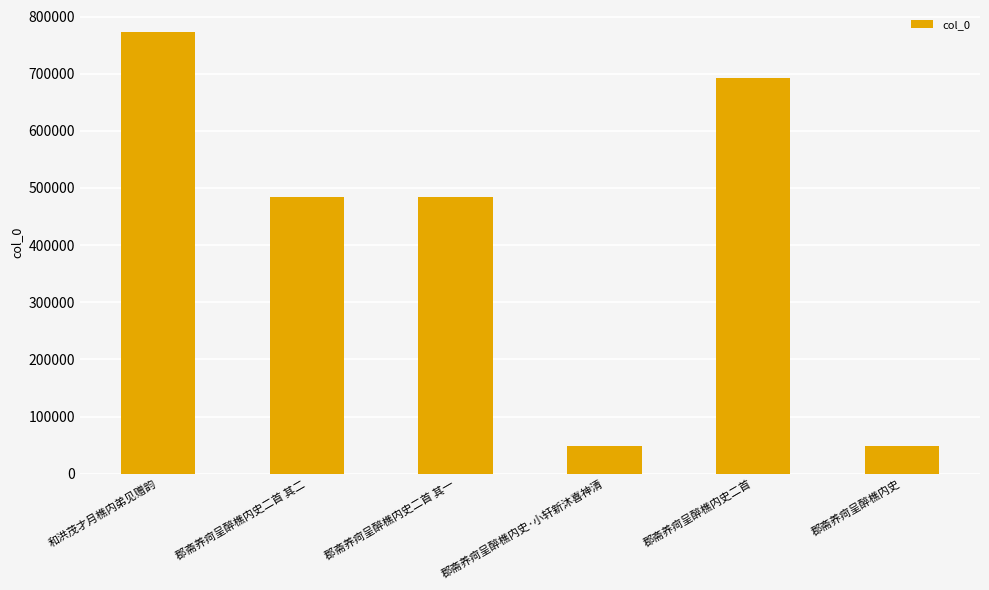

What is the difference between the second highest and minimum values?

643871